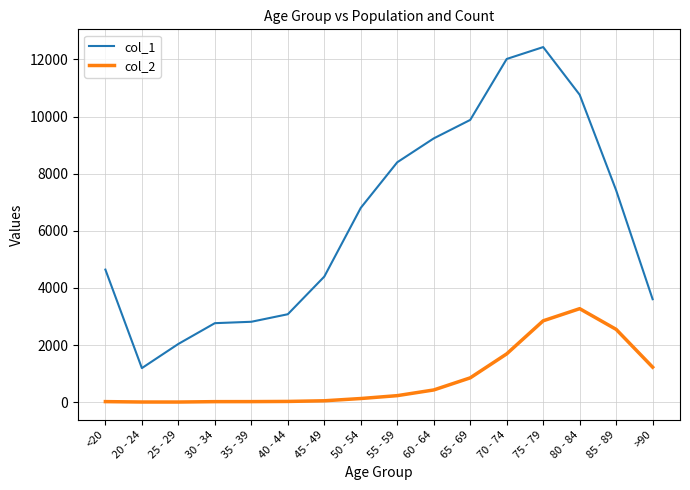

Is the value of col_1 at 40 - 44 greater than the value of col_2 at 45 - 49?

Yes